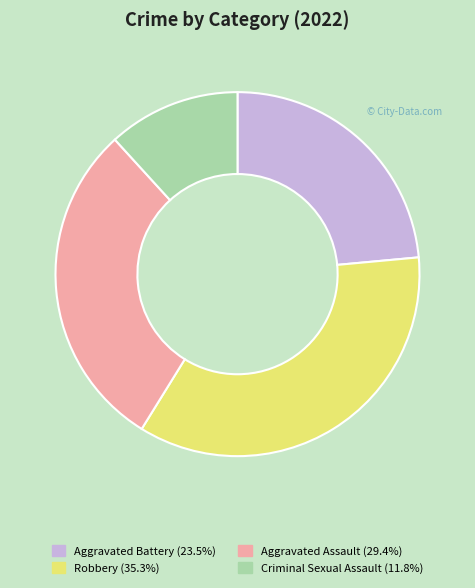

Is the sum of Robbery (35.3%) and Criminal Sexual Assault (11.8%) greater than half?

No